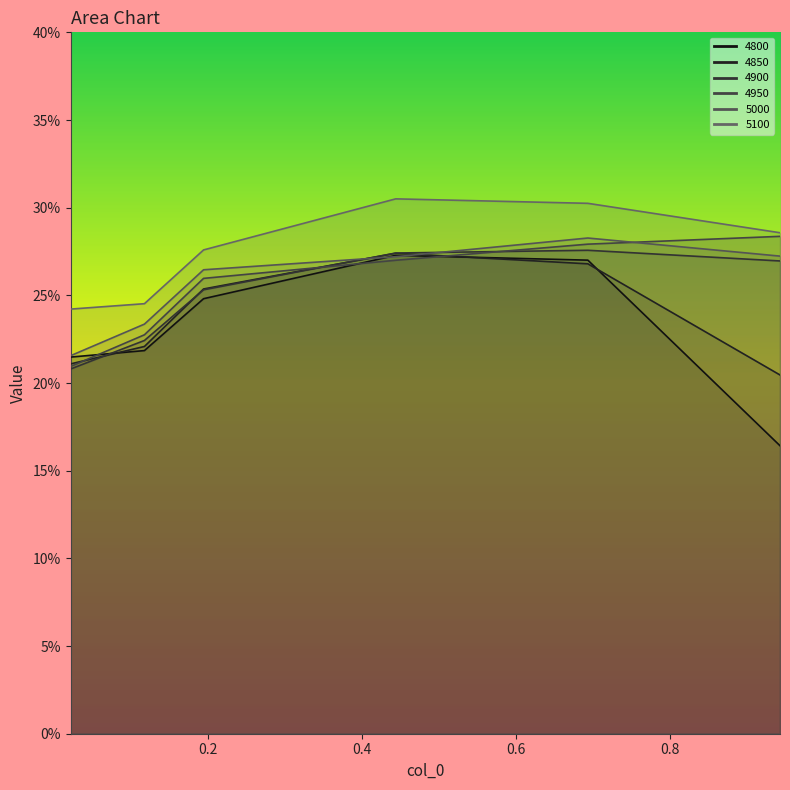

Read the 4900 value at 0.1945205479452055.

0.3